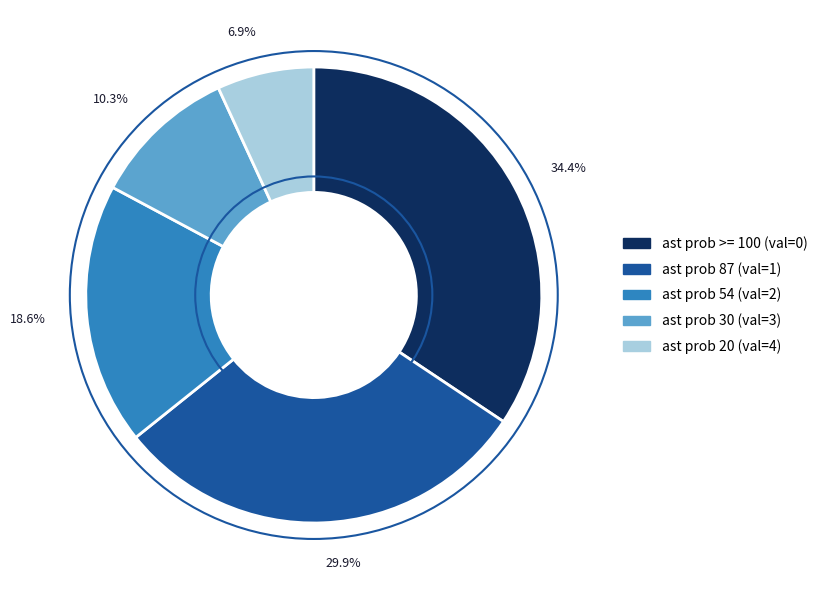

Is the sum of ast prob 54 (val=2) and ast prob >= 100 (val=0) greater than half?

Yes